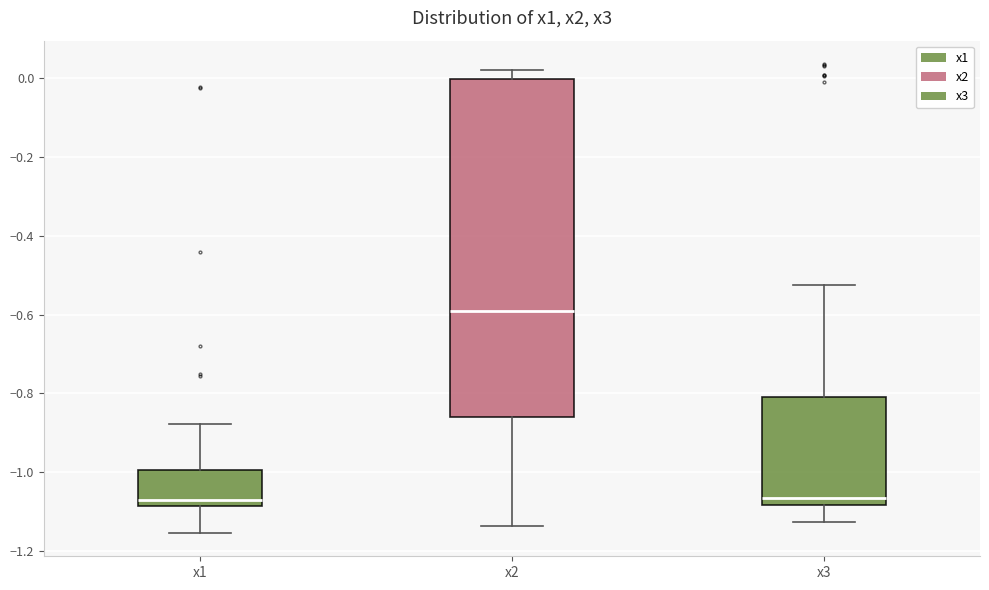

Reading left to right, transcribe this box plot: for each box, give where its median line is, the range the box spans, and where its two whiskers end, as read against the y-axis. The values are not printed on the chart, so give them approximately, as read against the axis.

x1: median -1.08 (just above the box's lower edge), box -1.08 to -1.00, whiskers -1.16 to -0.88
x2: median -0.60, box -0.86 to 0.00, whiskers -1.14 to 0.02
x3: median -1.06, box -1.08 to -0.80, whiskers -1.12 to -0.52